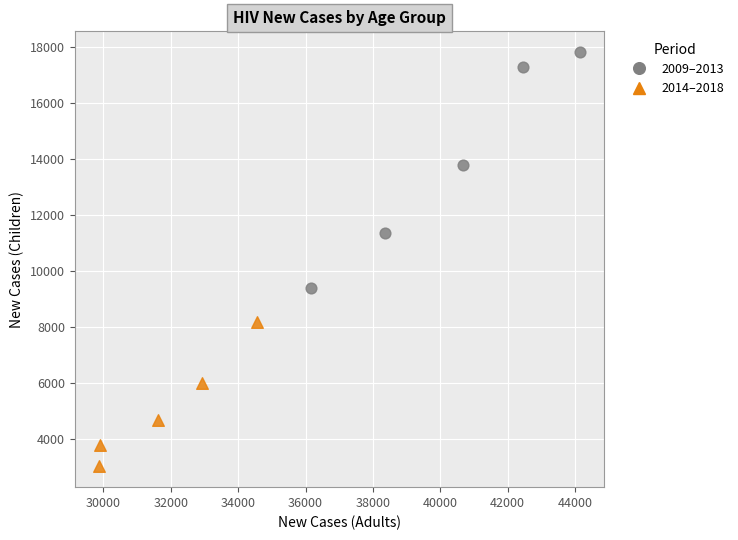

What are all the series names shown in the legend?

2009–2013, 2014–2018